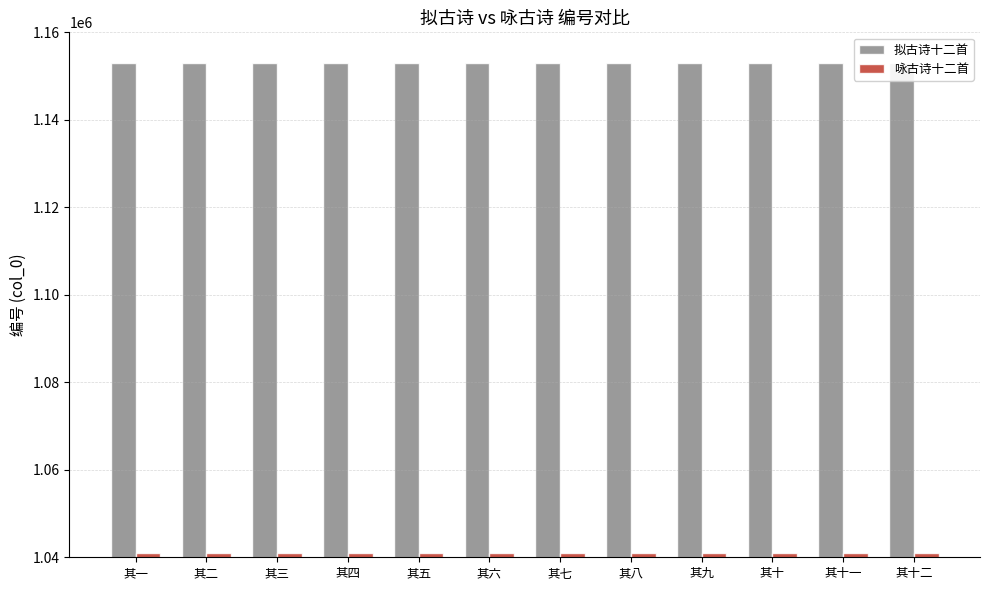

What is the average value of the 咏古诗十二首 series?

1040950